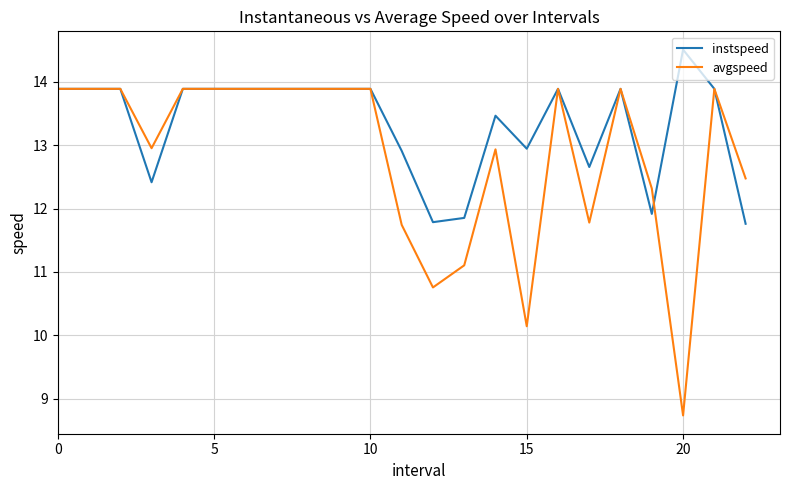

List the series in order of their peak value, highest first.

instspeed, avgspeed